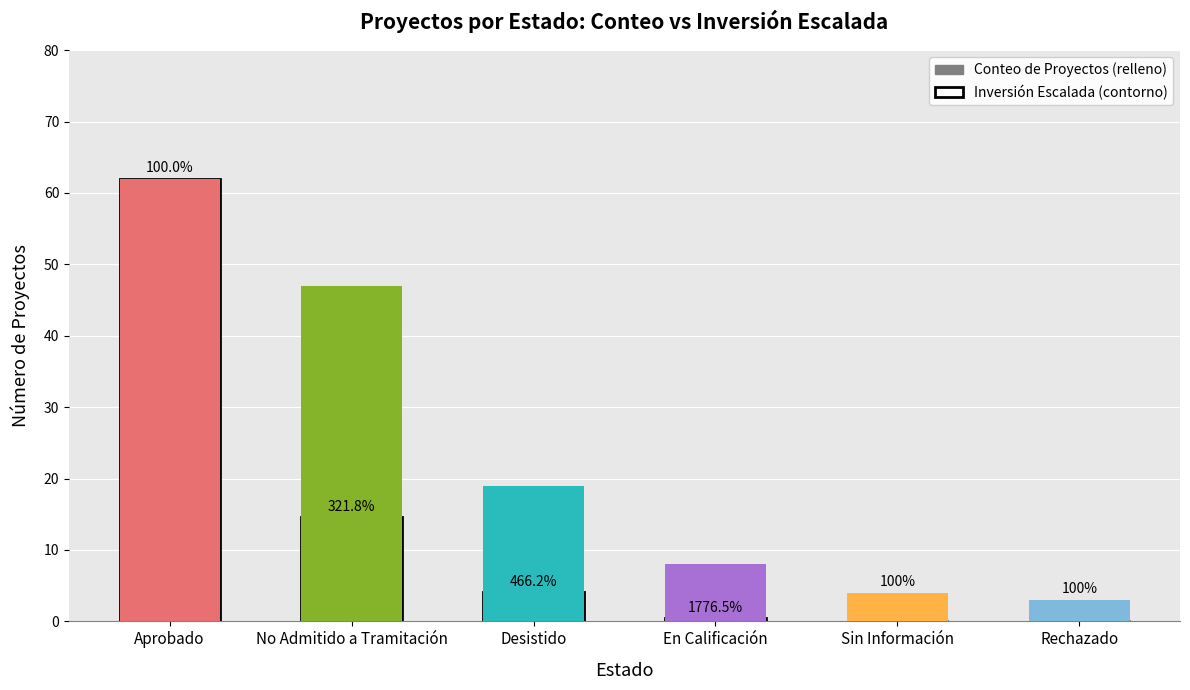

How many bars are there in total?

6